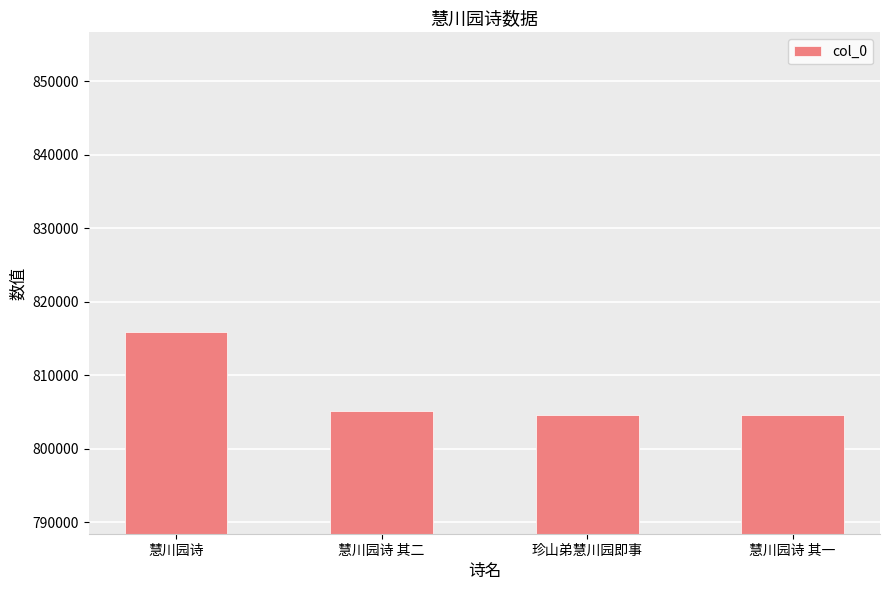

Does the chart contain any negative values?

No